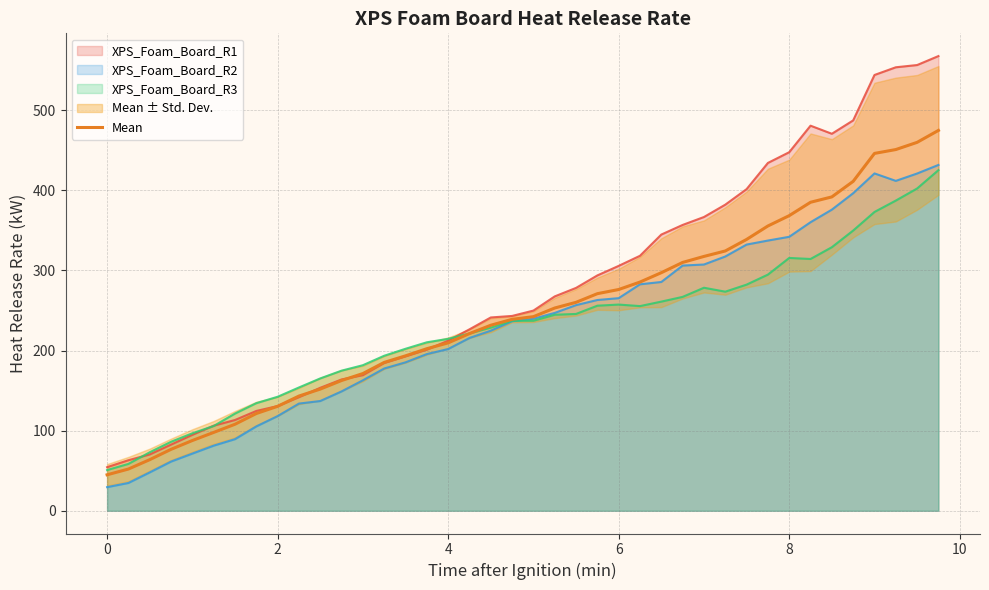

What is the minimum value for XPS_Foam_Board_R1?

54.4